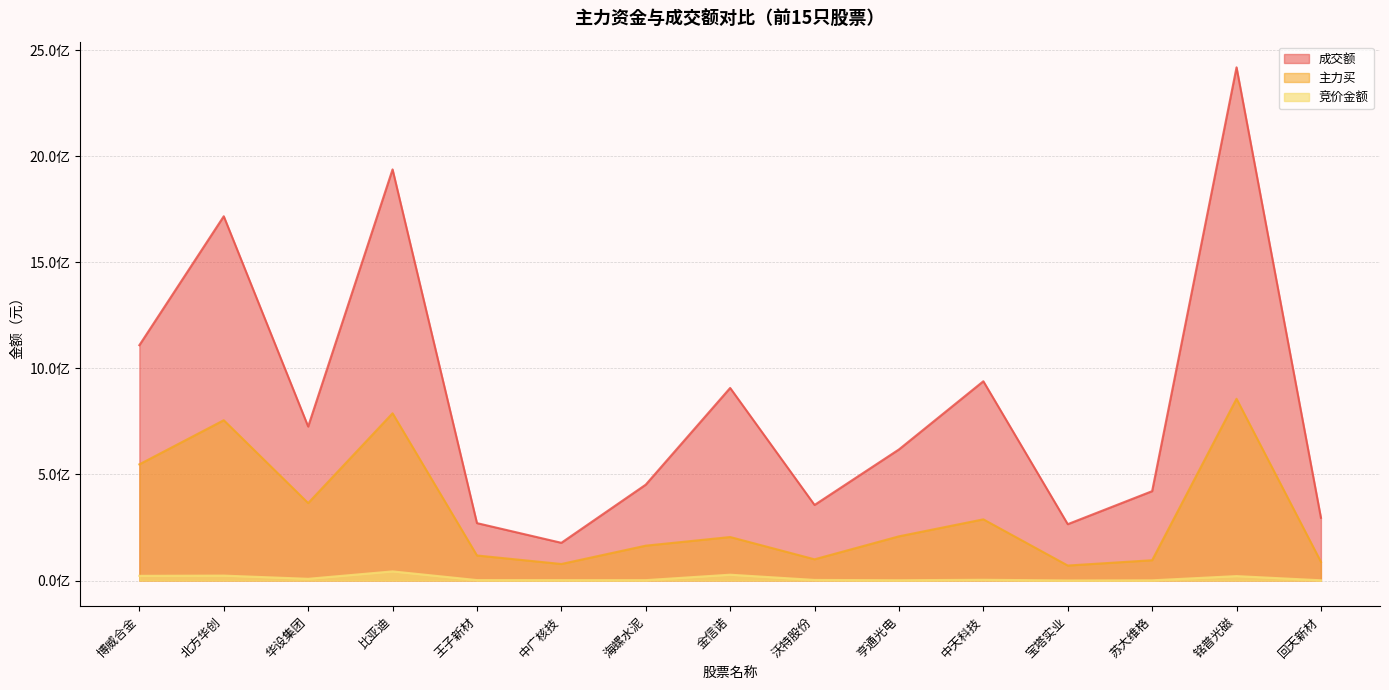

At which category is the sum across all series the highest?

铭普光磁